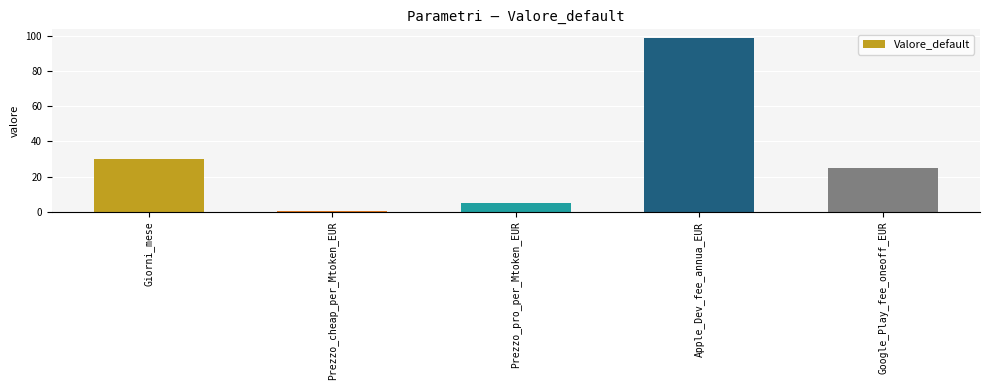

List the labels in order of value, smallest first.

Prezzo_cheap_per_Mtoken_EUR, Prezzo_pro_per_Mtoken_EUR, Google_Play_fee_oneoff_EUR, Giorni_mese, Apple_Dev_fee_annua_EUR